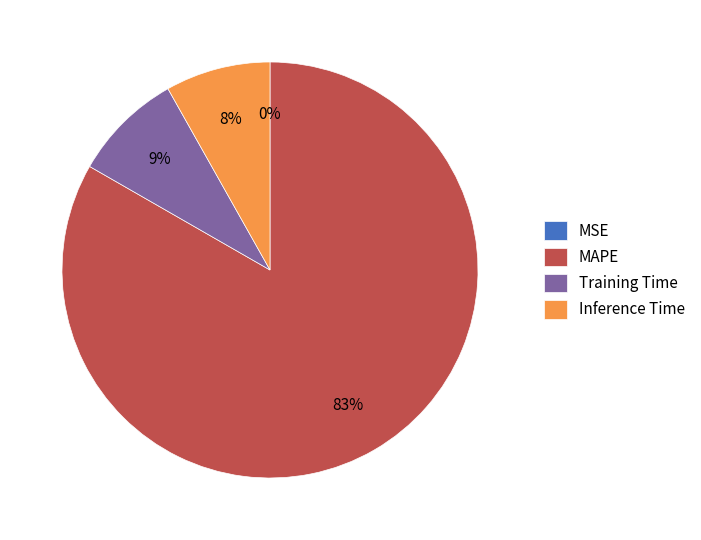

To the nearest percent, what is the difference between the largest and smallest slice percentages?

83%